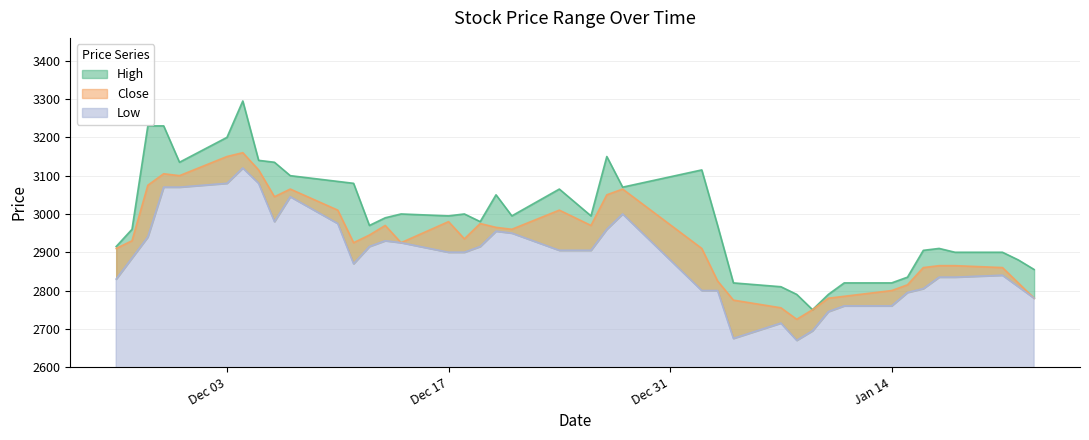

Which category has the lowest value in the Low series?

2019-01-08